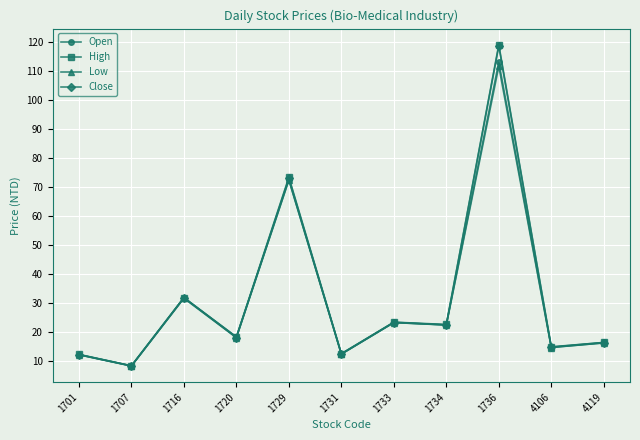

What is the difference between the maximum and minimum values in the Open series?

104.7